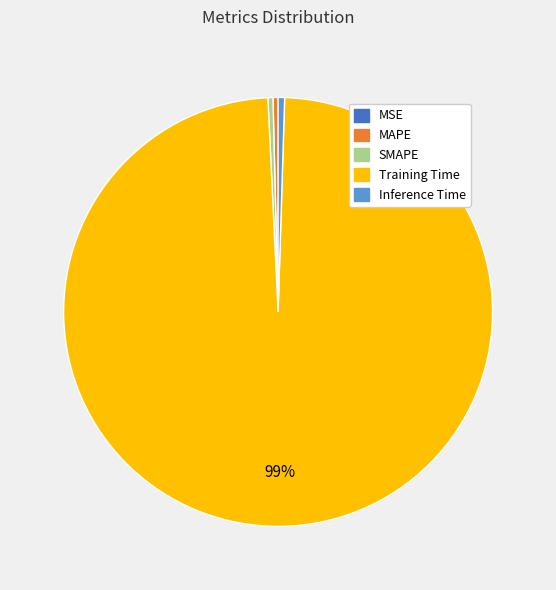

Between Inference Time and Training Time, which is larger?

Training Time